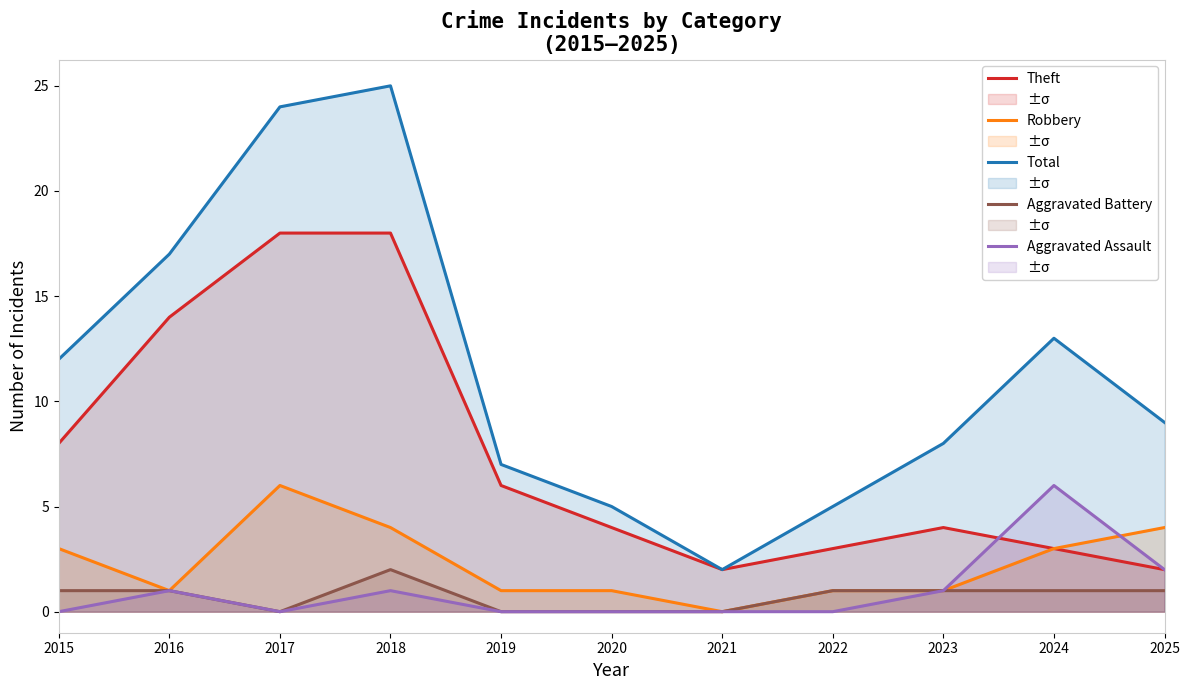

Reading left to right, transcribe all the data shown in this chart.

Theft: 2015=8	2016=14	2017=18	2018=18	2019=6	2020=4	2021=2	2022=3	2023=4	2024=3	2025=2
Robbery: 2015=3	2016=1	2017=6	2018=4	2019=1	2020=1	2021=0	2022=1	2023=1	2024=3	2025=4
Total: 2015=12	2016=17	2017=24	2018=25	2019=7	2020=5	2021=2	2022=5	2023=8	2024=13	2025=9
Aggravated Battery: 2015=1	2016=1	2017=0	2018=2	2019=0	2020=0	2021=0	2022=1	2023=1	2024=1	2025=1
Aggravated Assault: 2015=0	2016=1	2017=0	2018=1	2019=0	2020=0	2021=0	2022=0	2023=1	2024=6	2025=2